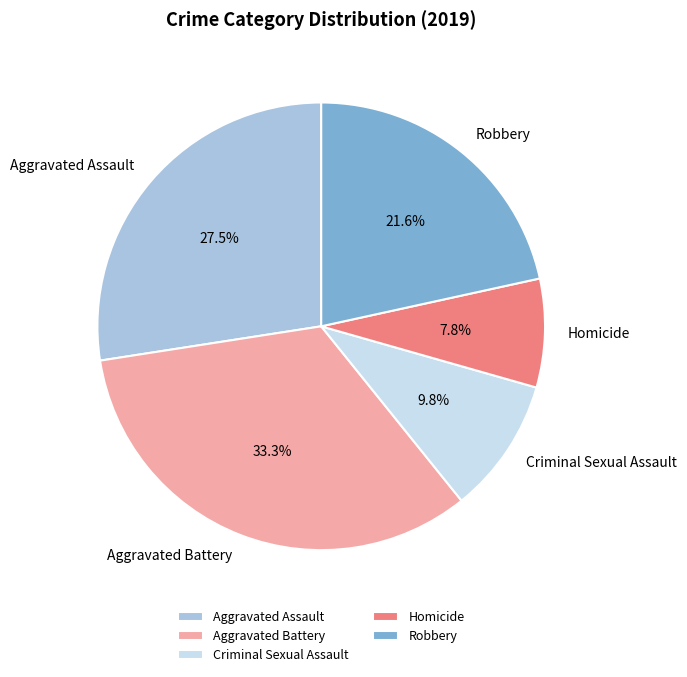

To the nearest percent, what portion does Robbery represent?

22%